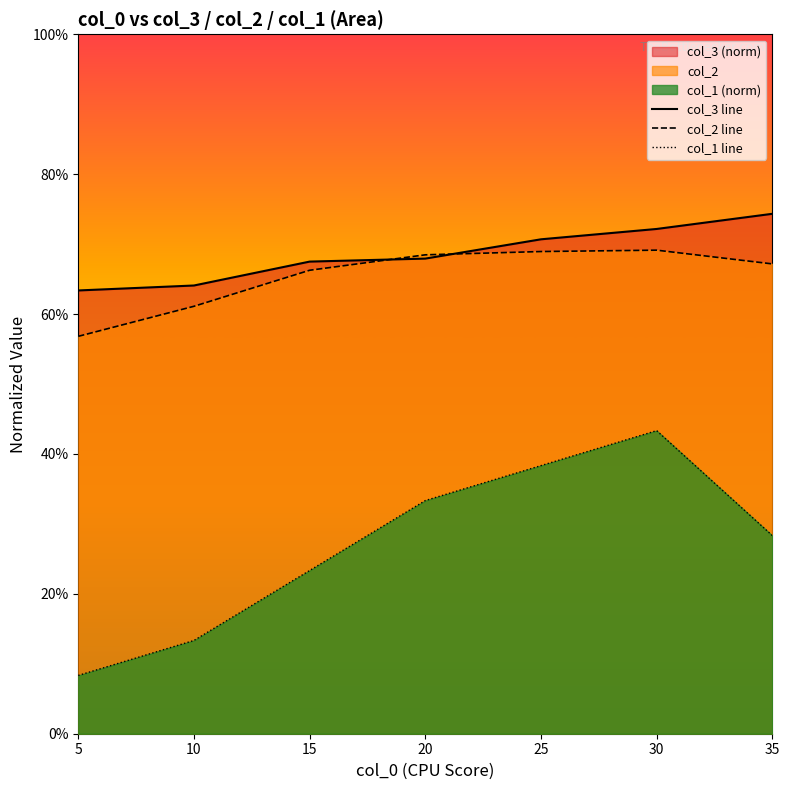

True or false: col_3 line and col_1 line cross at least once.

False